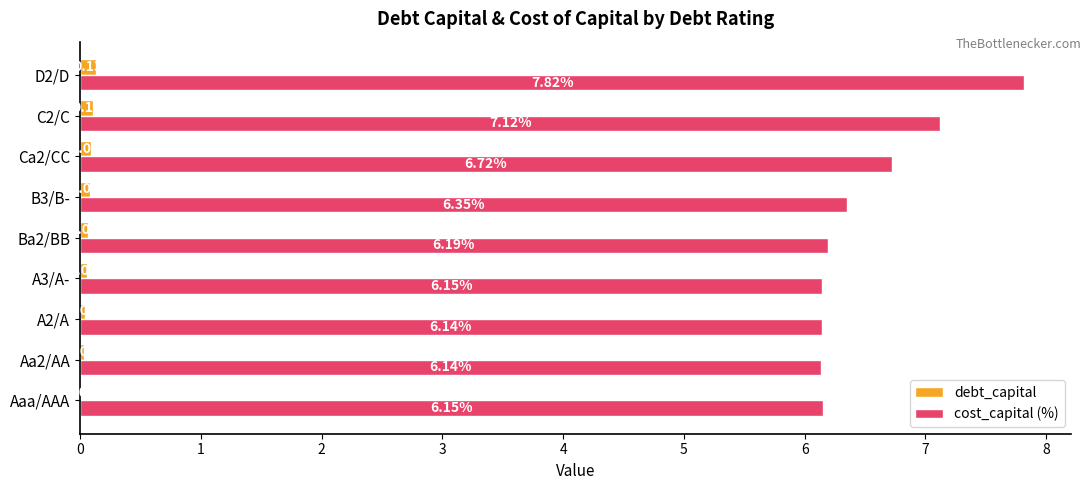

Which series has the largest range (max minus min)?

cost_capital (%)